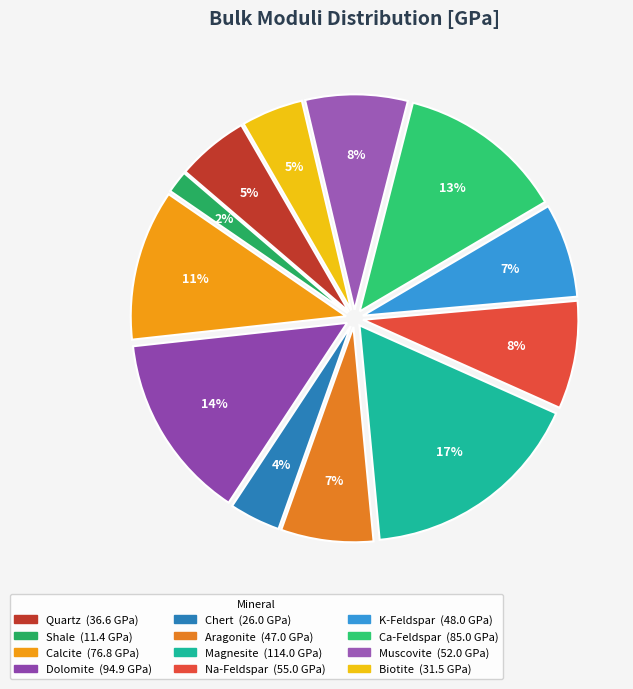

What percentage is the K-Feldspar slice, to the nearest percent?

7%